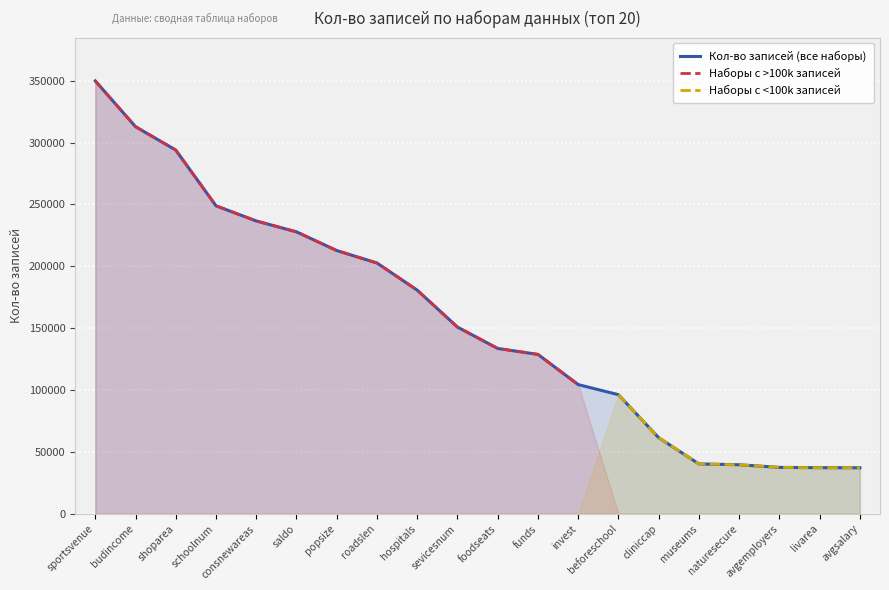

True or false: Наборы с <100k записей has more than 0 points higher than both neighbors.

False